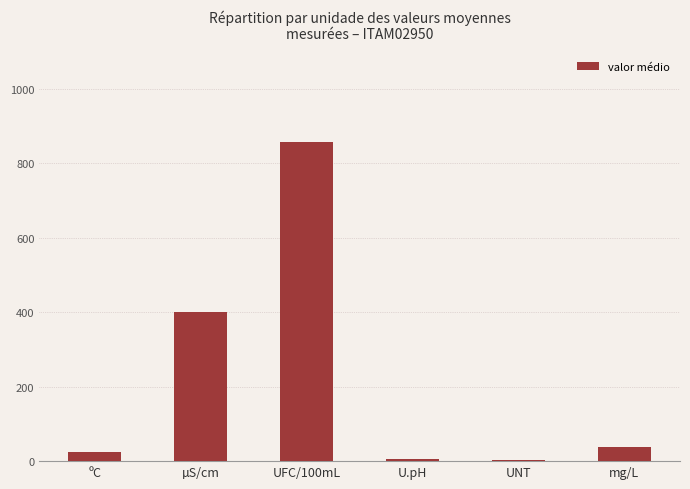

Is it true that the value at µS/cm is 132.2?

False